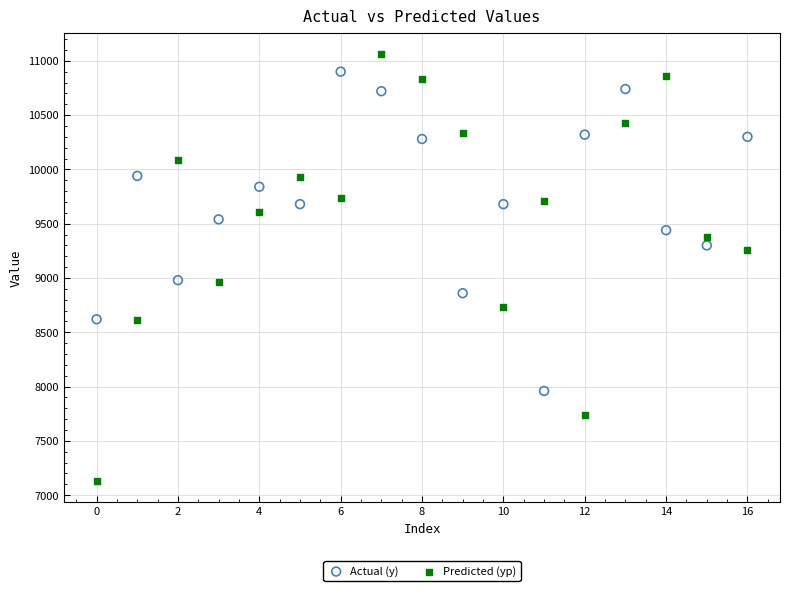

Which series has the widest spread of Y values?

Predicted (yp)